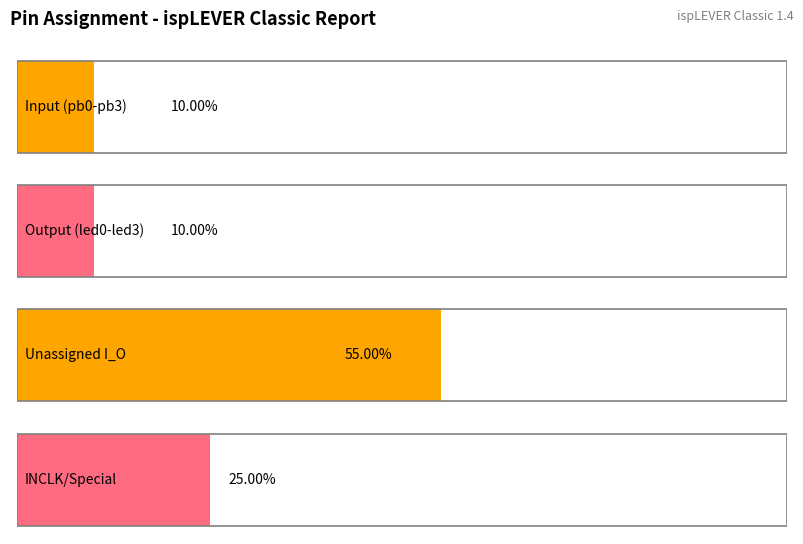

How many positive values does the Input series have?

1